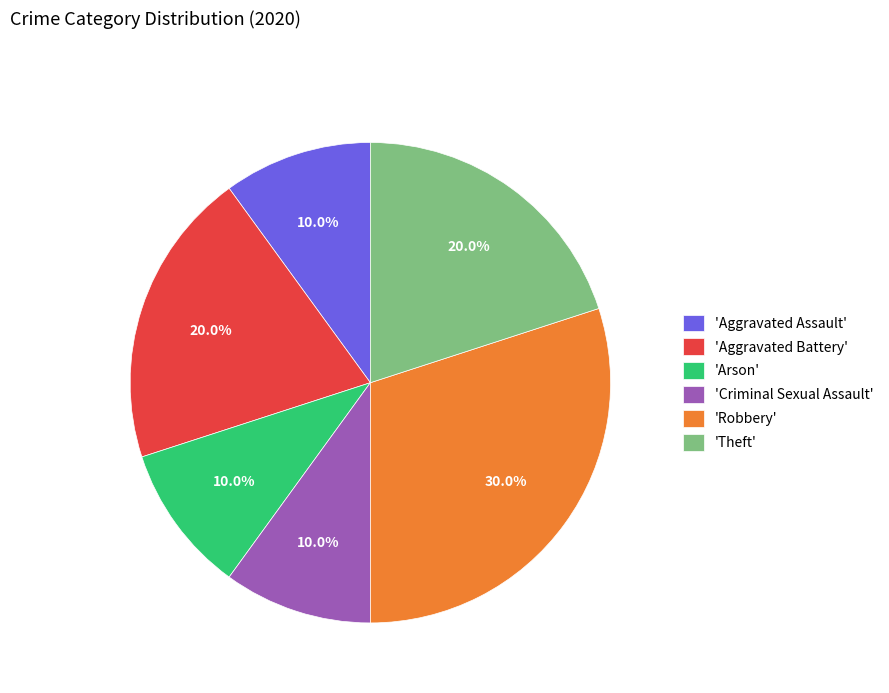

Do 'Aggravated Battery' and 'Aggravated Assault' together represent more than half of the pie?

No